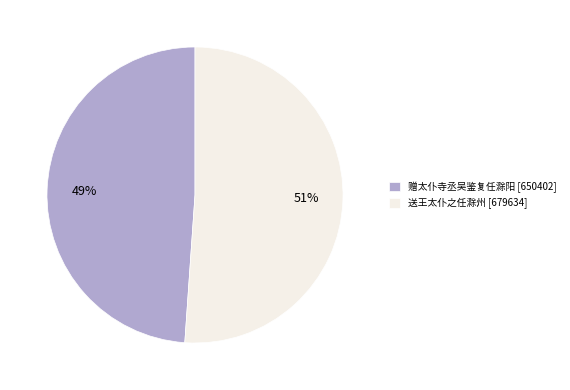

What percentage is the 赠太仆寺丞吴鉴复任滁阳 slice, to the nearest percent?

49%